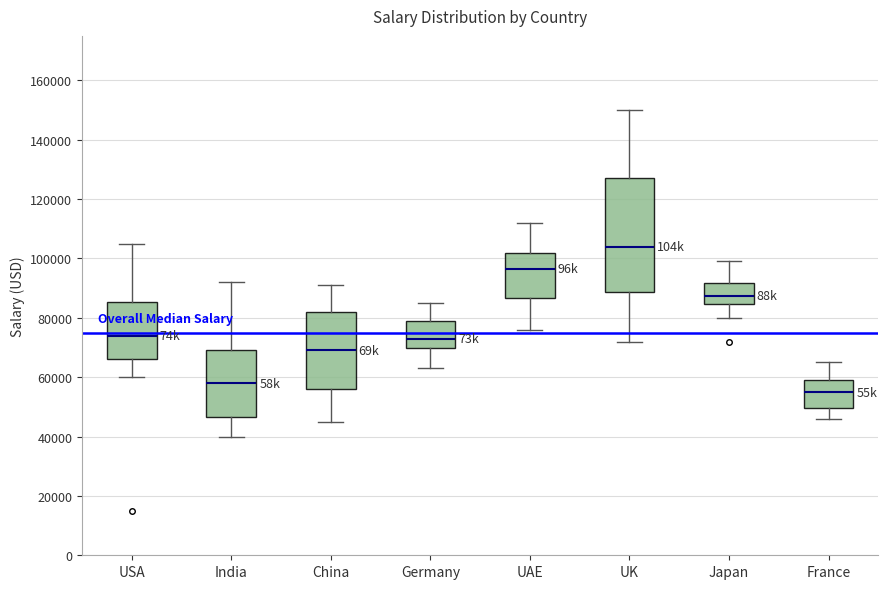

Reading left to right, transcribe this box plot: for each box, give where its median line is, the range the box spans, and where its two whiskers end, as read against the y-axis. The values are not printed on the chart, so give them approximately, as read against the axis.

USA: median 74000, box 66000 to 86000, whiskers 60000 to 106000
India: median 58000, box 46000 to 70000, whiskers 40000 to 92000
China: median 70000, box 56000 to 82000, whiskers 46000 to 92000
Germany: median 74000, box 70000 to 80000, whiskers 64000 to 86000
UAE: median 96000, box 86000 to 102000, whiskers 76000 to 112000
UK: median 104000, box 88000 to 128000, whiskers 72000 to 150000
Japan: median 88000, box 84000 to 92000, whiskers 80000 to 100000
France: median 56000, box 50000 to 60000, whiskers 46000 to 66000